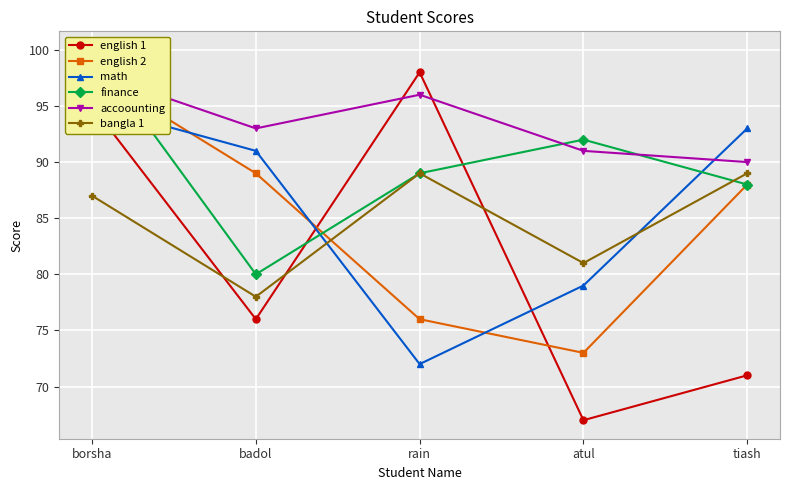

True or false: finance and bangla 1 cross at least once.

True